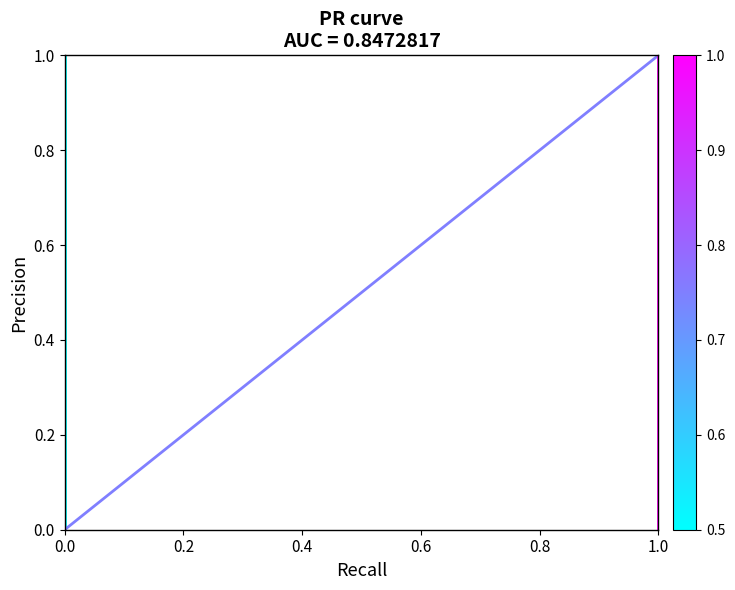

How many series are shown in this chart?

1